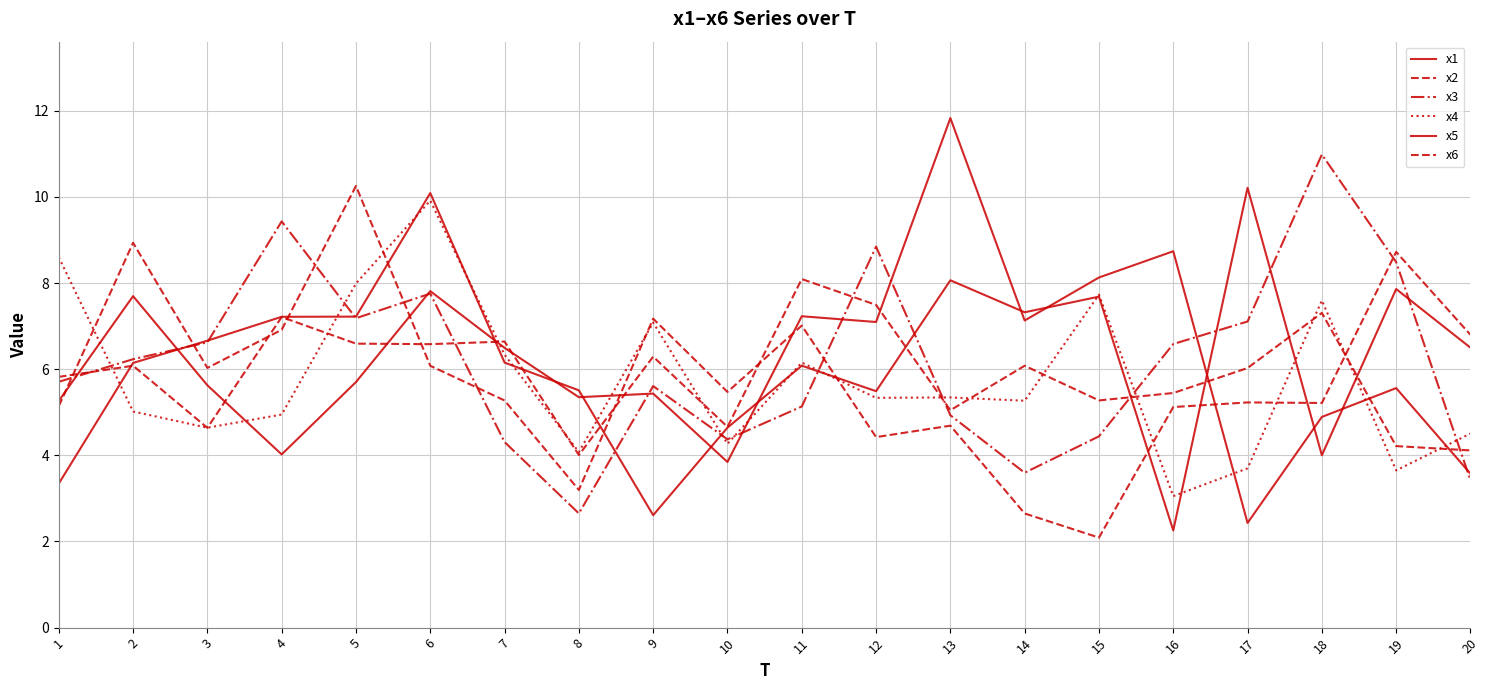

Between which two adjacent categories do x4 and x3 first intersect?

1 and 2